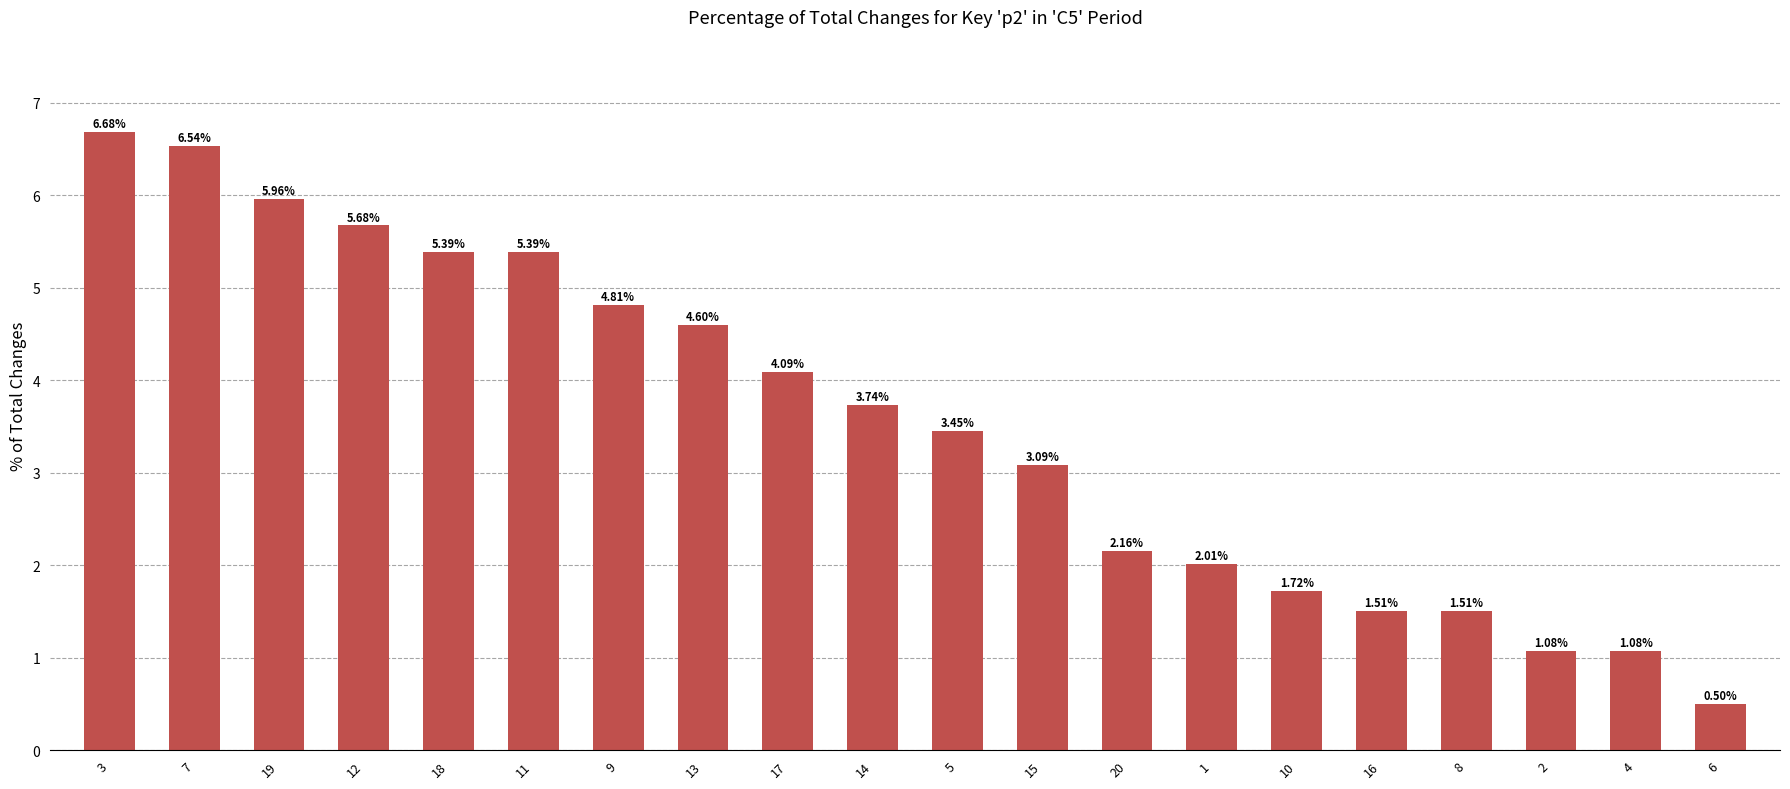

What is the sum of all values?

71.0